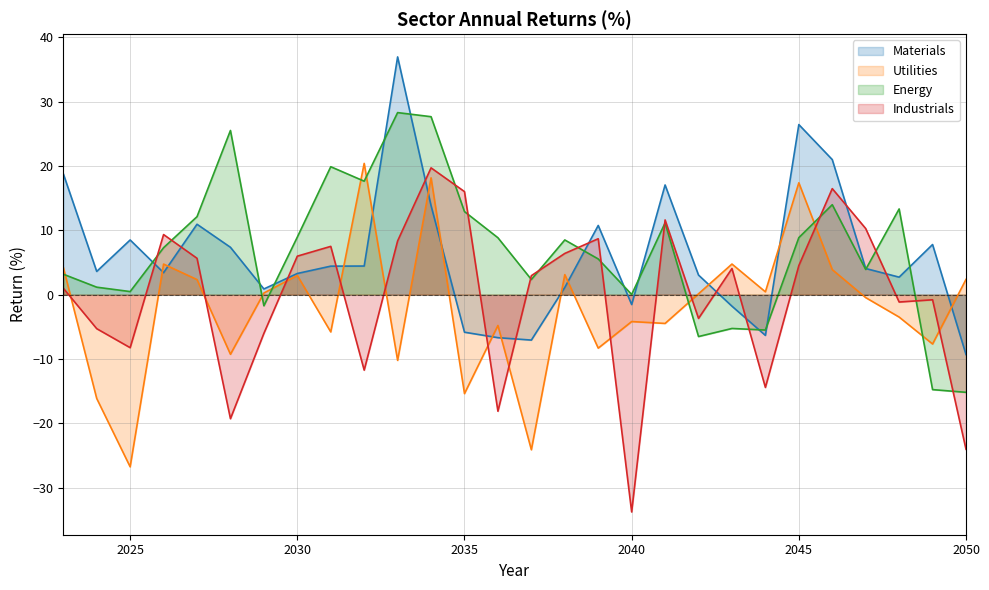

What is the average value of the Materials series?

6.1